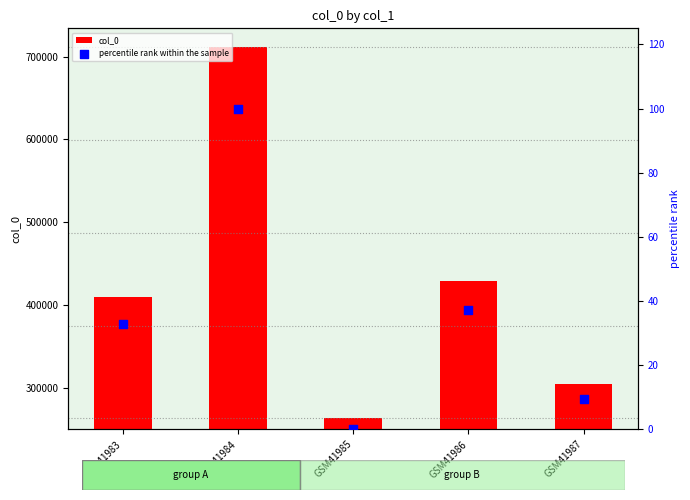

Which series has the largest total across all categories?

col_0